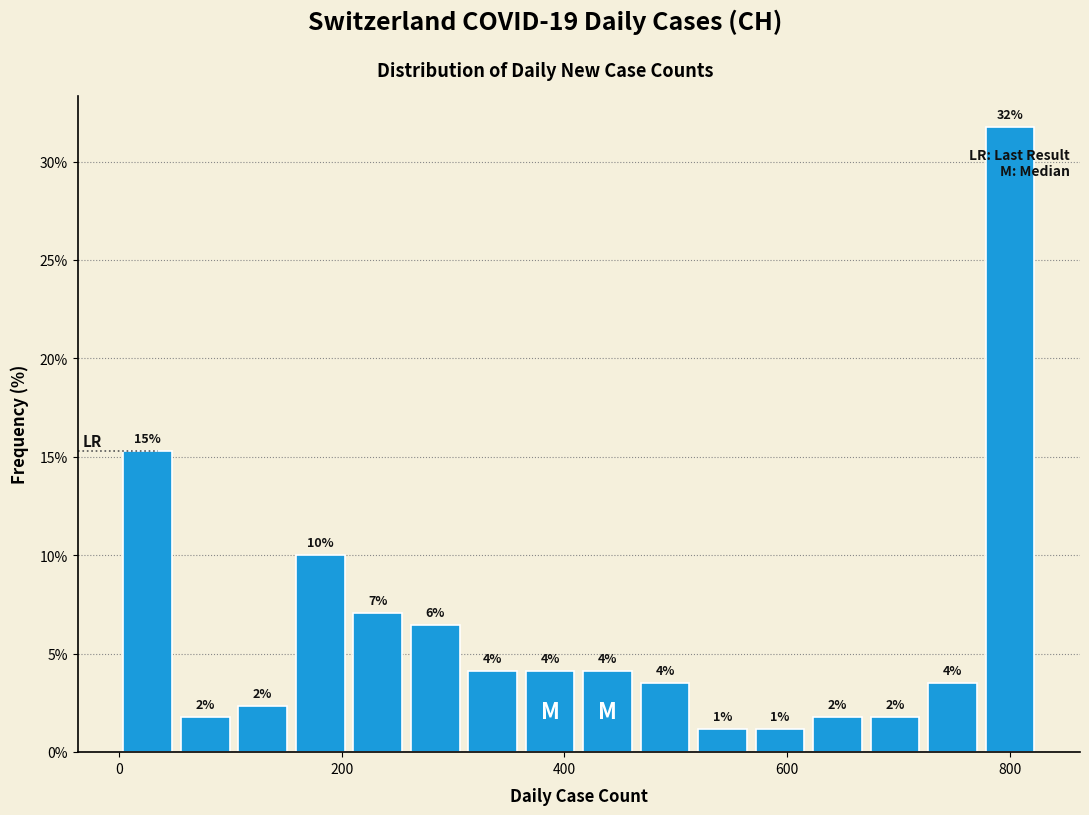

Around what value on the x-axis is the tallest bar? Give the approximate position of its centre, as read against the axis.

800